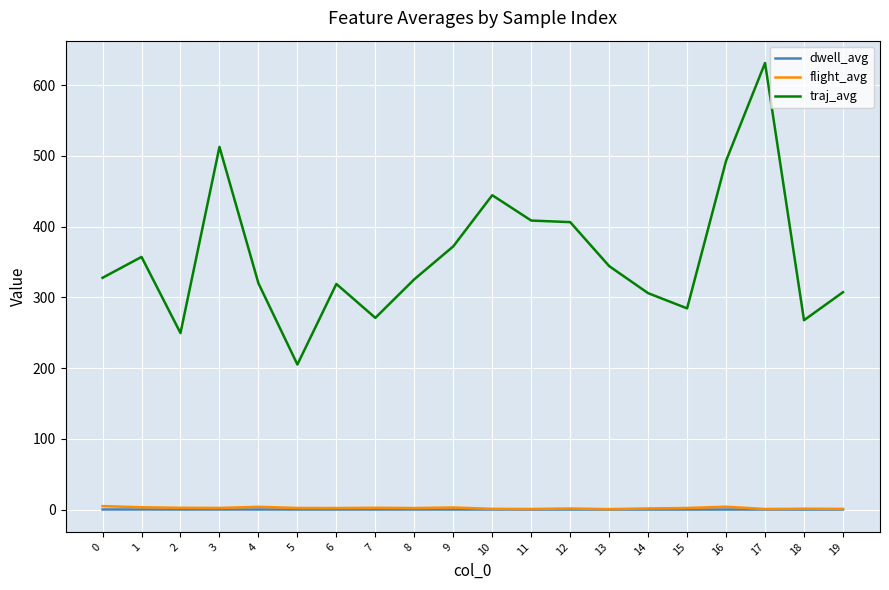

What is the greatest value displayed?

631.4